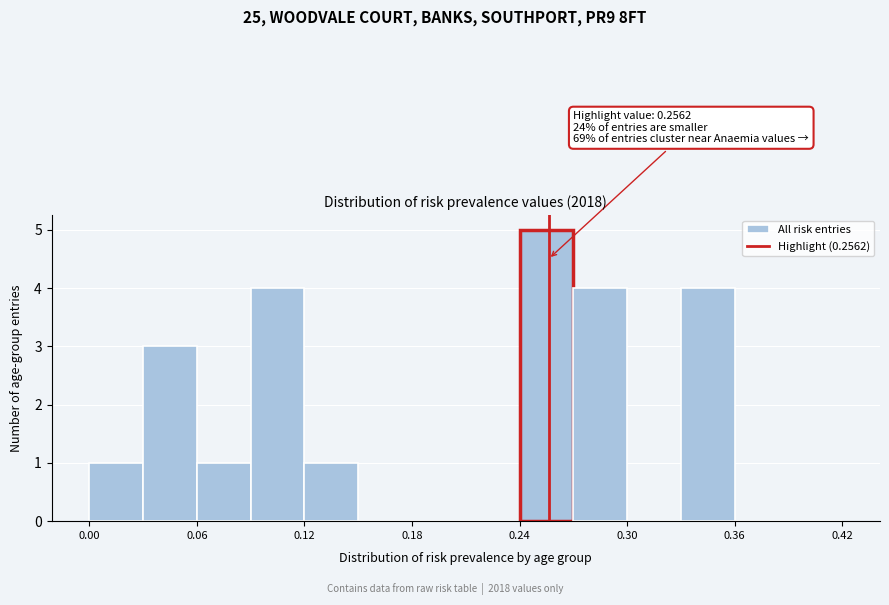

Around what value on the x-axis is the tallest bar? Give the approximate position of its centre, as read against the axis.

0.26